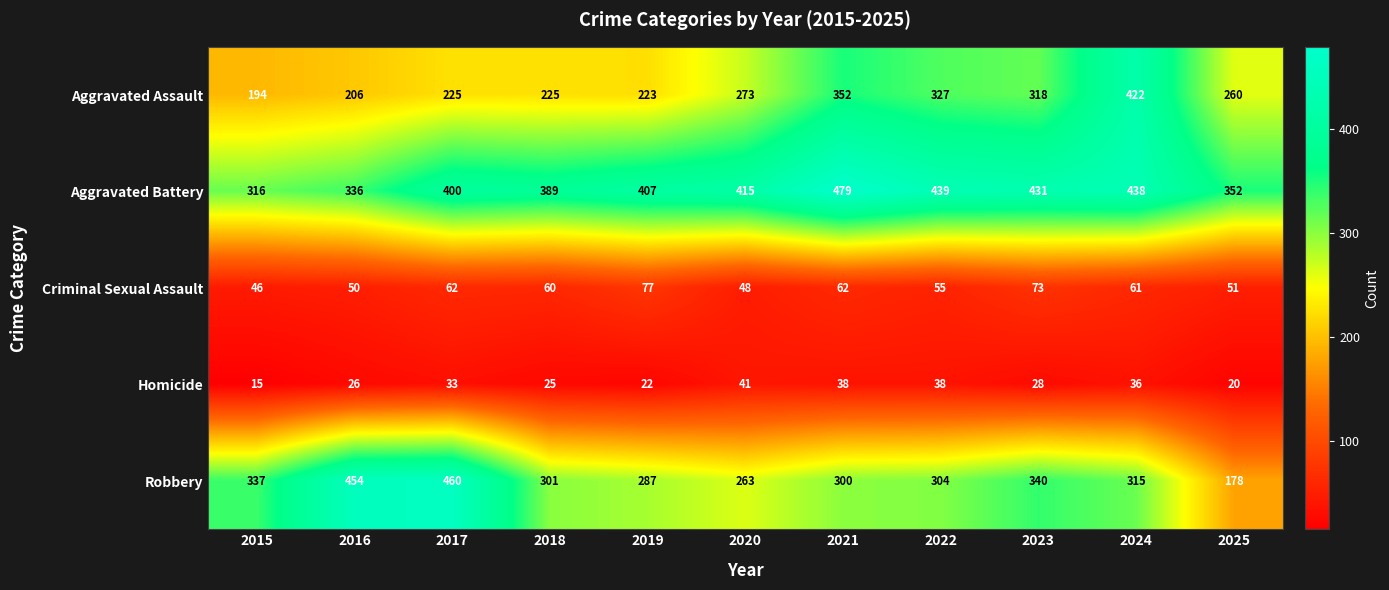

The value of Homicide at 2017 is 33. True or false?

True